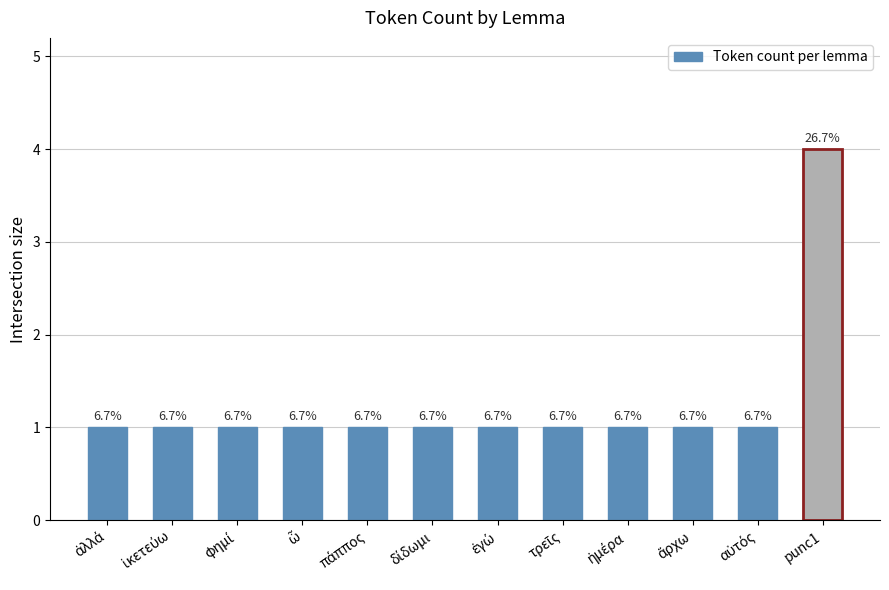

How many bars are there in total?

12